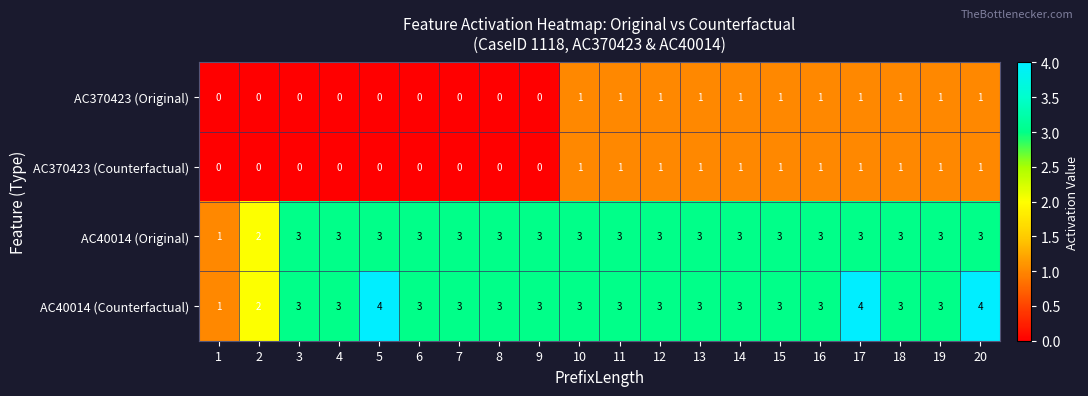

Which series has the largest range (max minus min)?

AC40014 (Counterfactual)